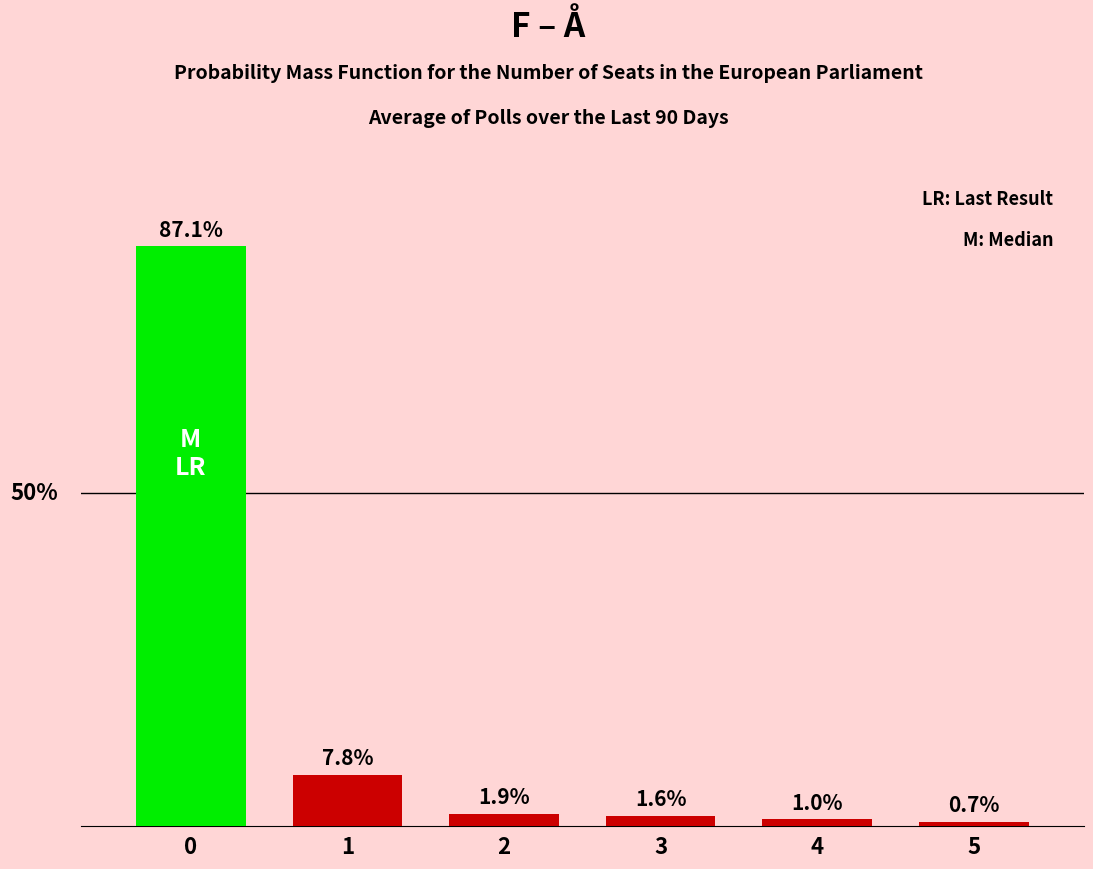

Rank the categories by value from highest to lowest.

0, 1, 2, 3, 4, 5